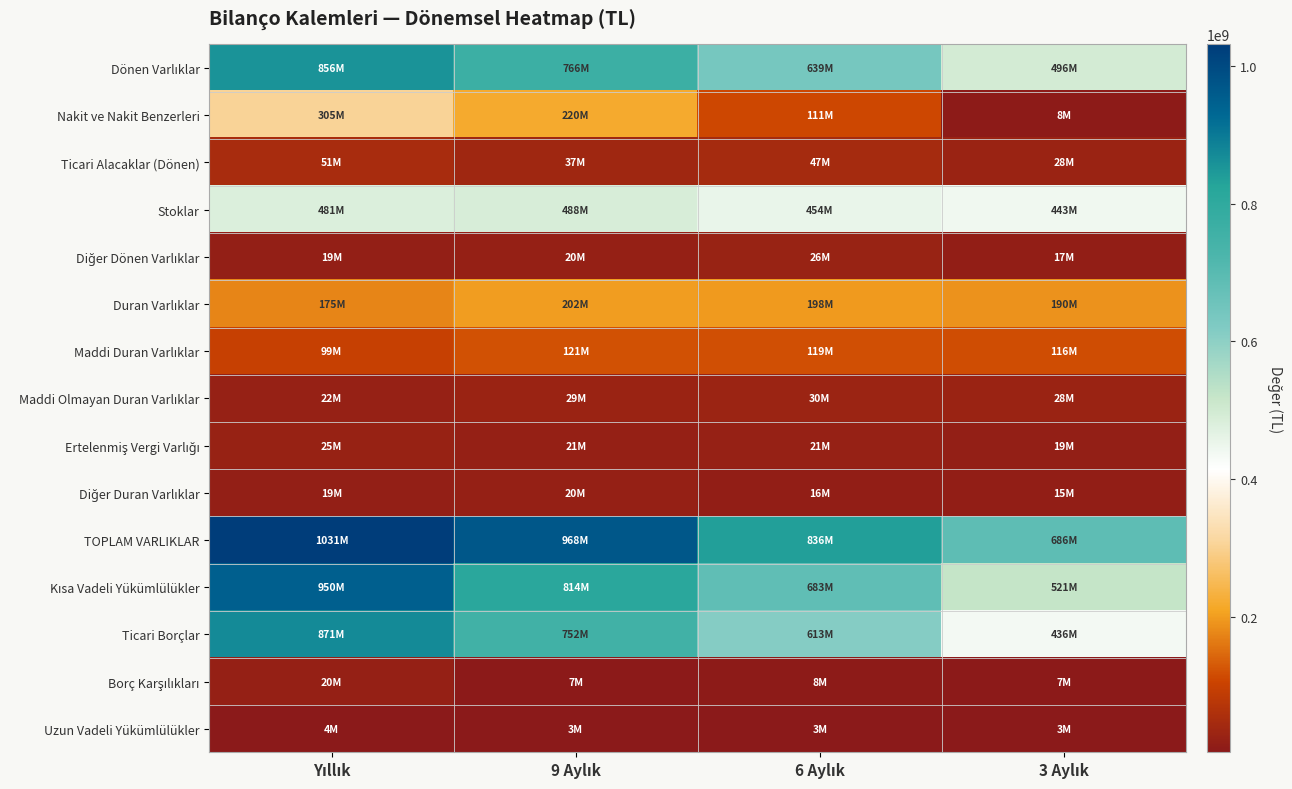

Which has a higher value, 6 Aylık or 3 Aylık?

6 Aylık